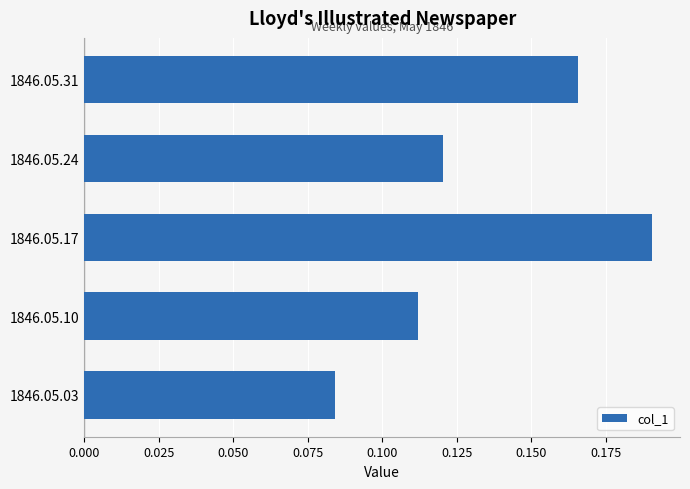

List the labels in order of value, largest first.

1846.05.17, 1846.05.31, 1846.05.24, 1846.05.10, 1846.05.03